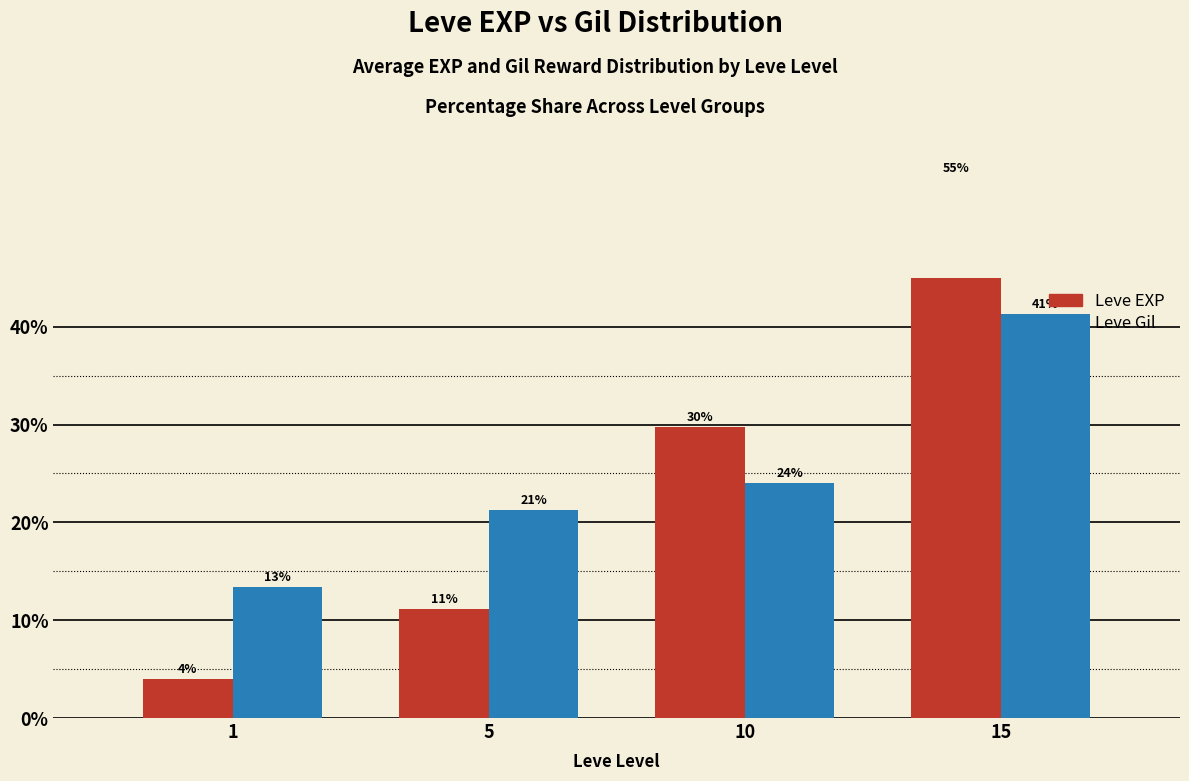

Reading left to right, what are all the values shown in this chart?

Leve EXP: 4.0	11.1	29.7	55.2
Leve Gil: 13.4	21.3	24.0	41.3